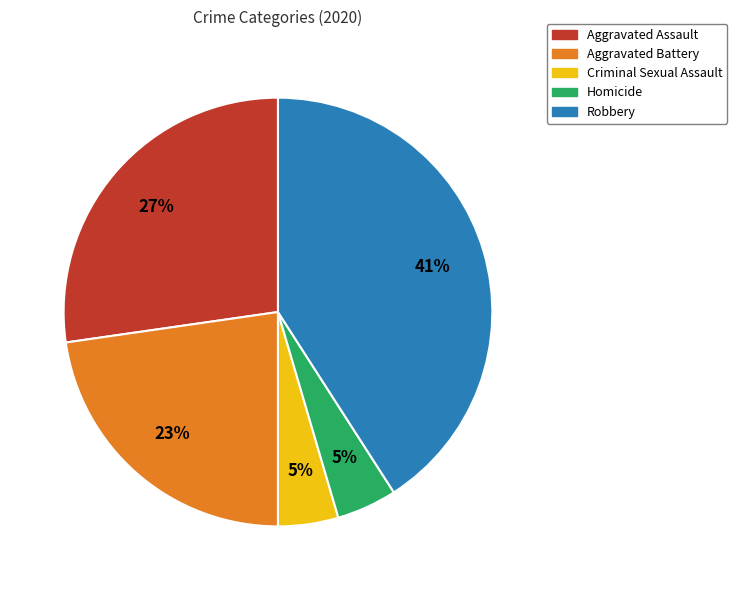

To the nearest percent, what percentage of the pie is Criminal Sexual Assault?

5%